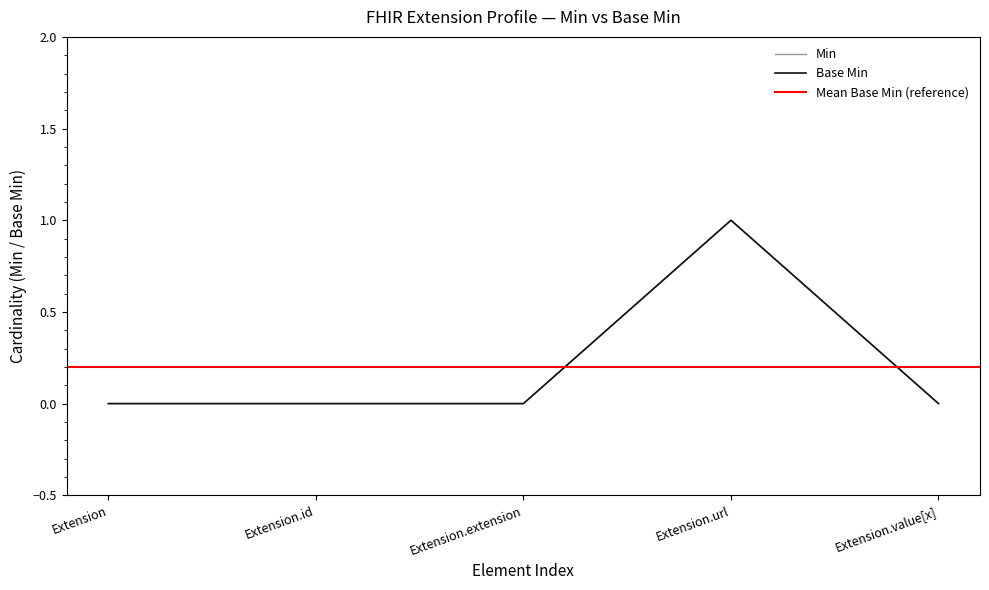

At Extension.url, list the series in order from largest to smallest.

Min, Base Min